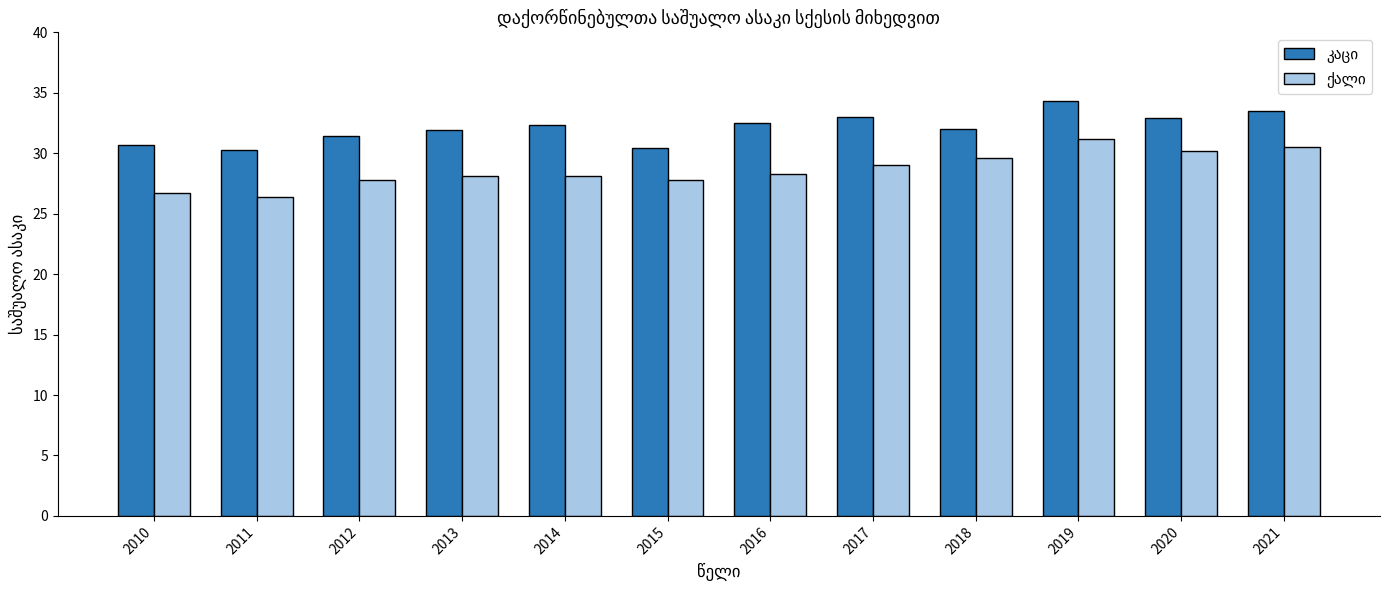

What is the maximum value shown in the chart?

34.3